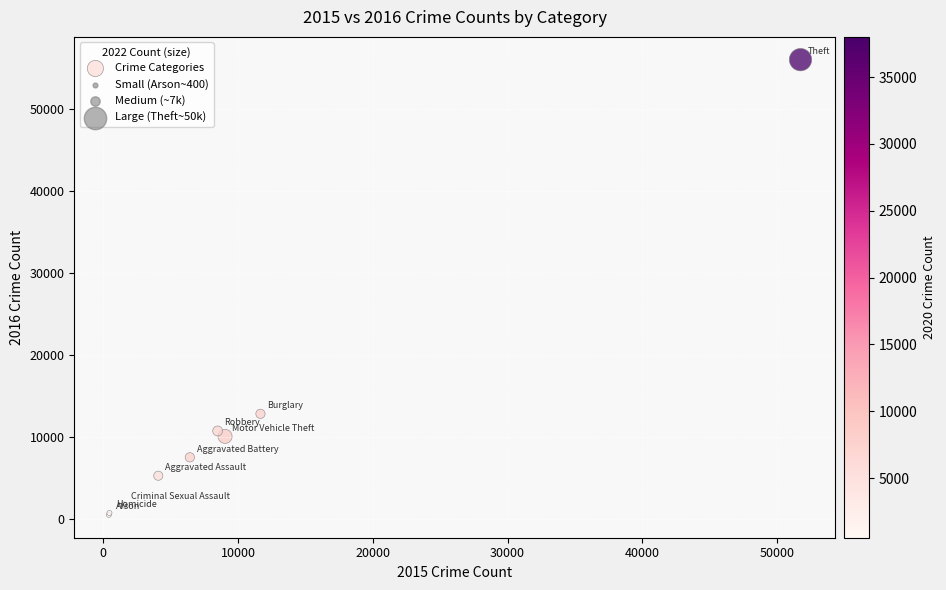

What Y value in the scatter plot is closest to 28233?

12807